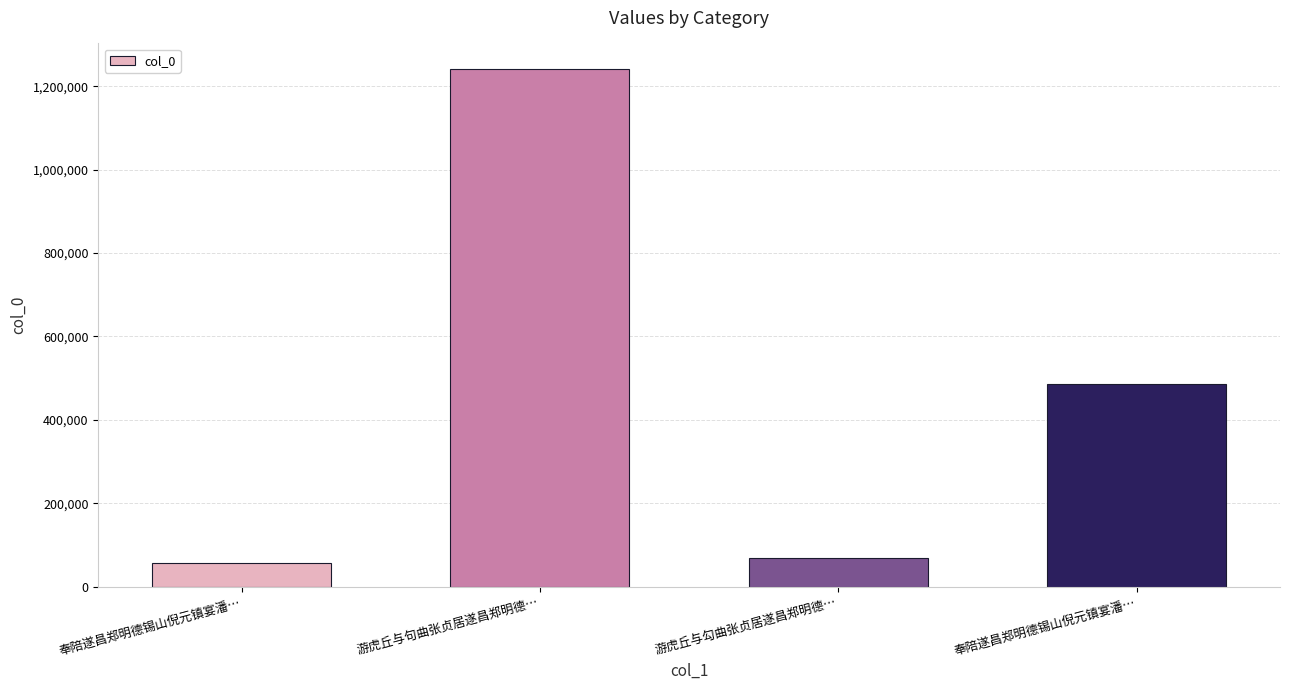

Count the number of categories in the chart.

4